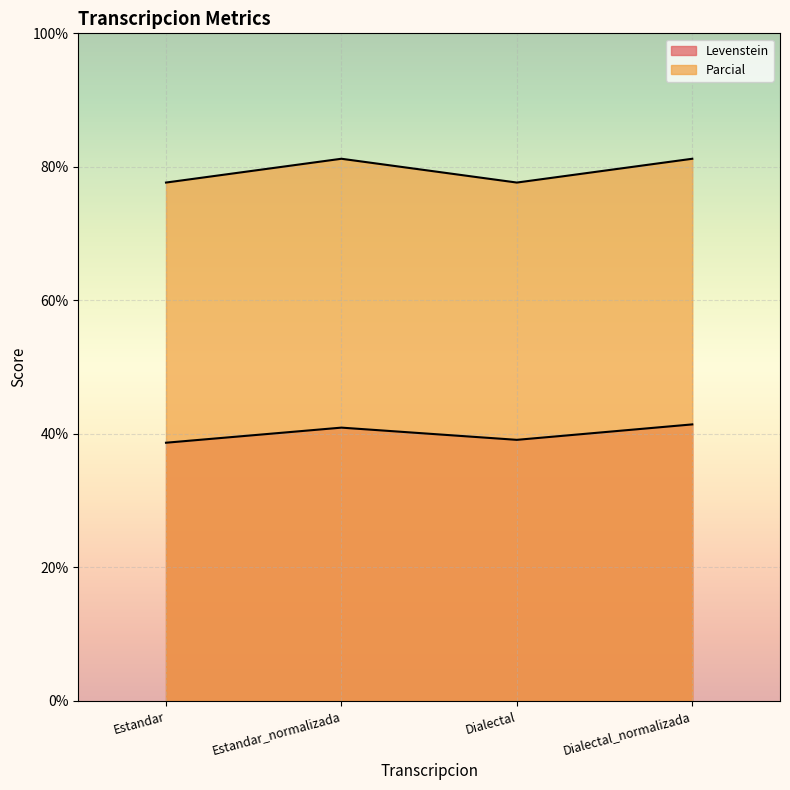

At which category is the sum across all series the highest?

Dialectal_normalizada